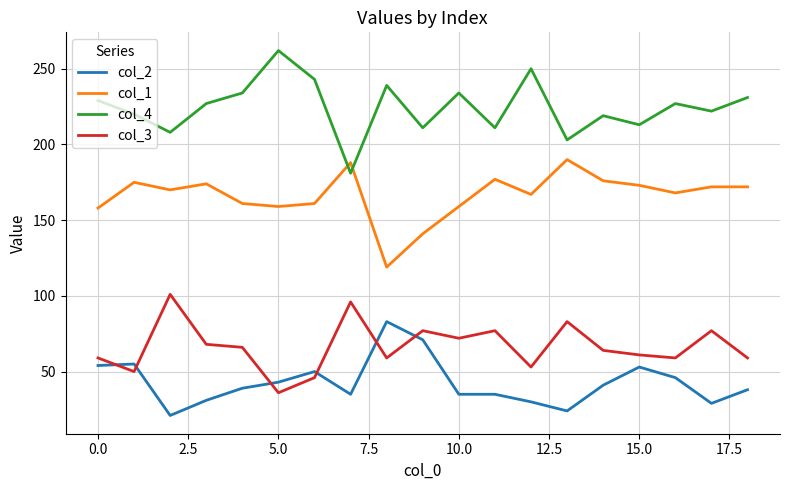

Rank the series by their maximum value, from highest to lowest.

col_4, col_1, col_3, col_2